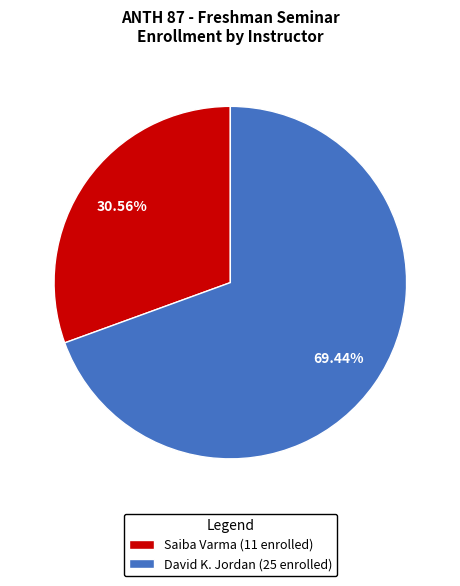

Which has a higher value, David K. Jordan or Saiba Varma?

David K. Jordan